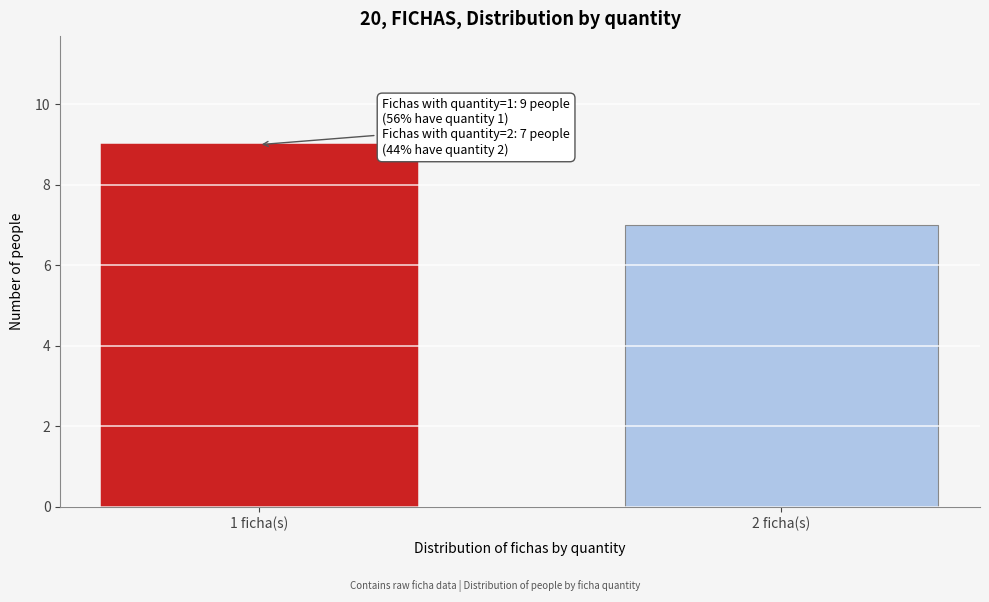

Reading left to right, what are all the values shown in this chart?

1 ficha(s)=9	2 ficha(s)=7